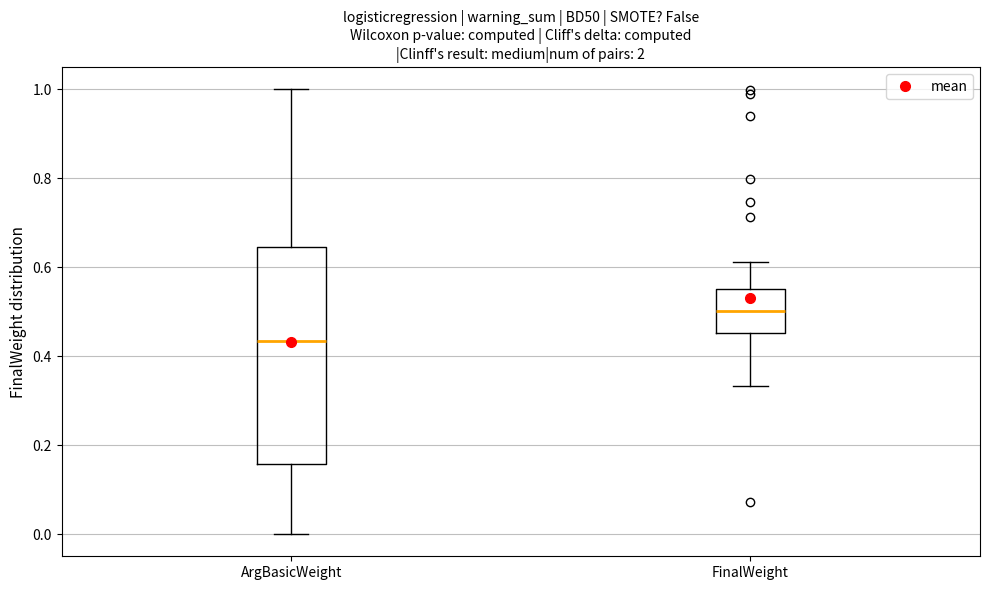

Where is the lower edge of the box for ArgBasicWeight on the y-axis? The values are not printed on the chart, so give them approximately, as read against the axis.

0.16